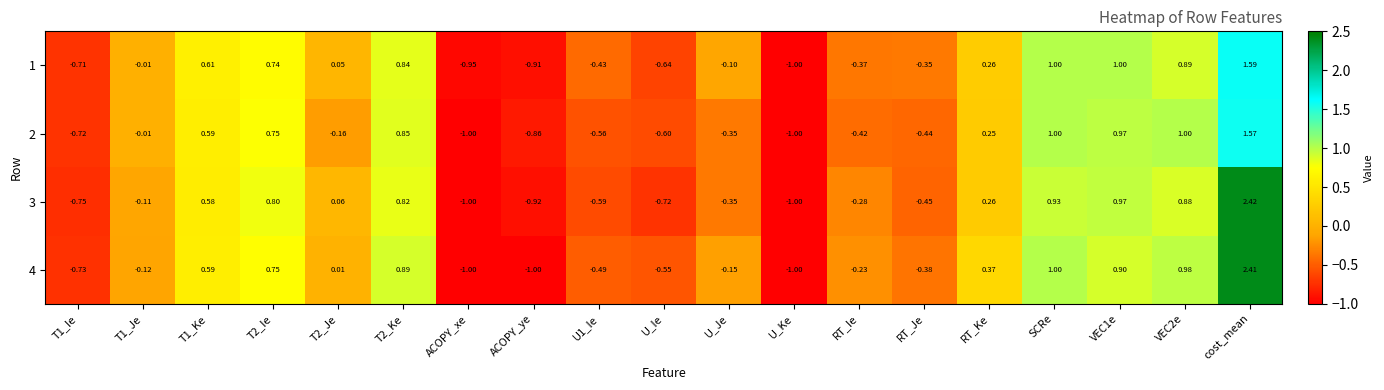

What is the total value across all series at SCRe?

3.9